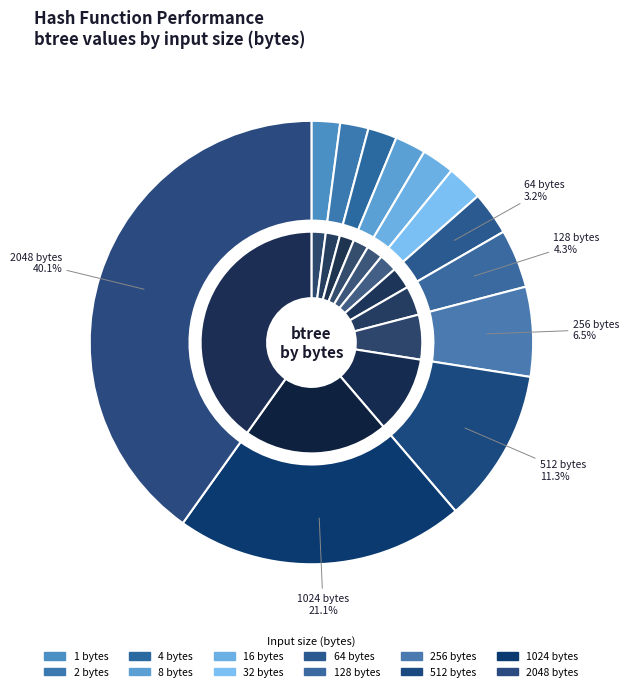

Between 2048 and 512, which is larger?

2048